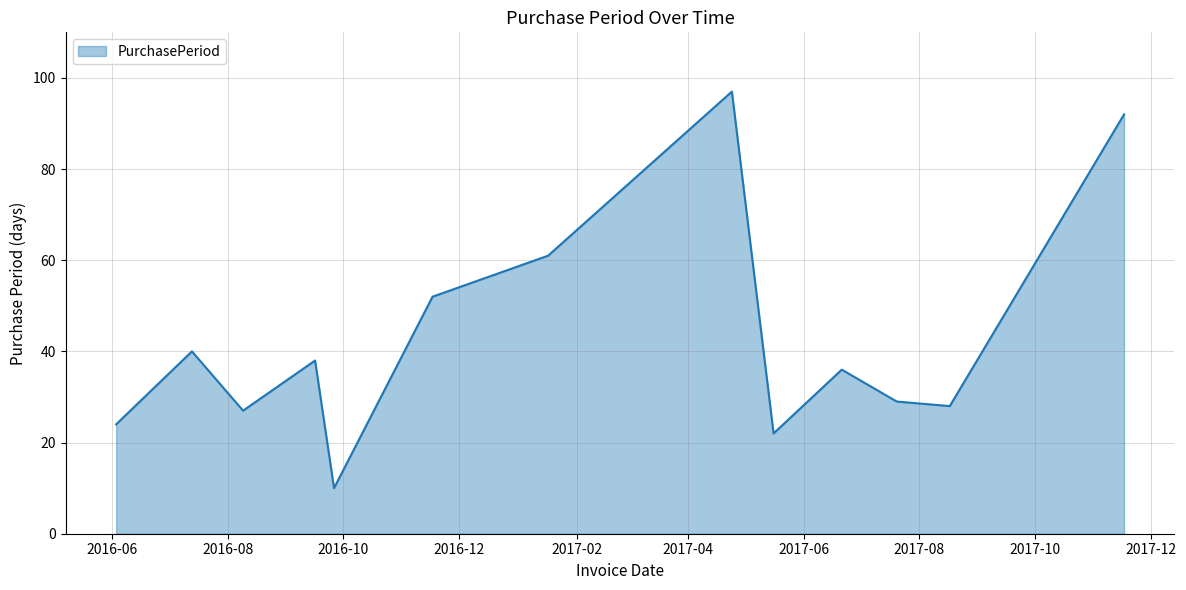

What is the average value?

43